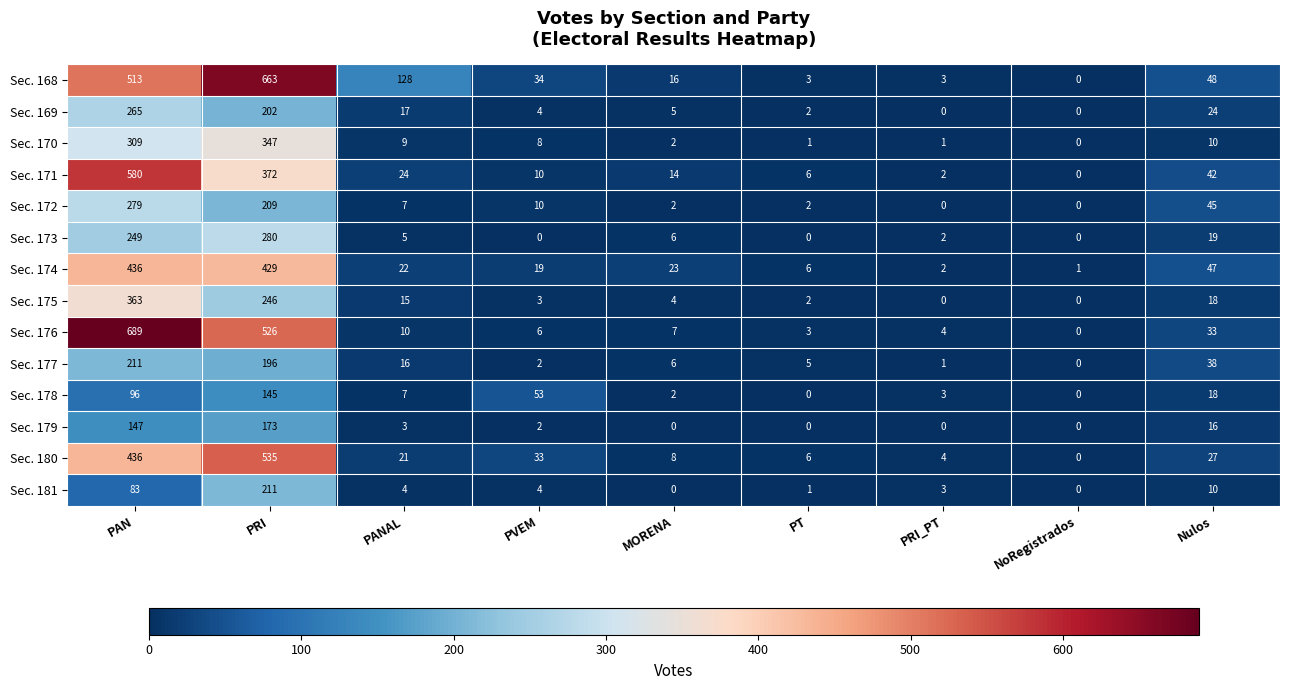

What is the total value across all series at Nulos?

395